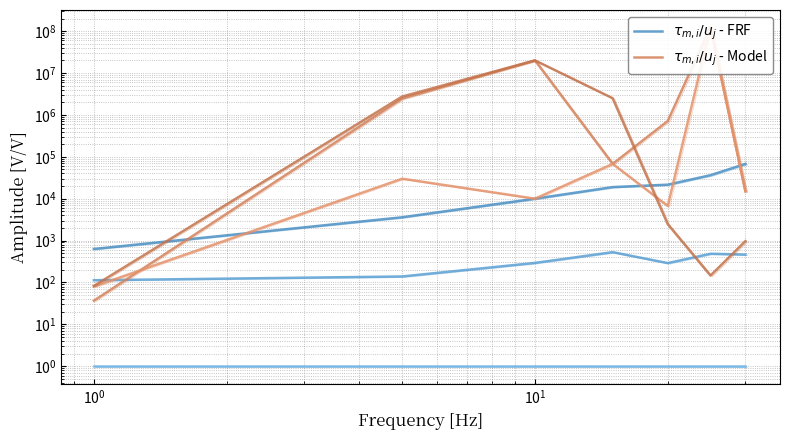

What is the difference between the maximum and minimum values in the $\tau_{m,i}/u_j$ - Model series?

125501093.3